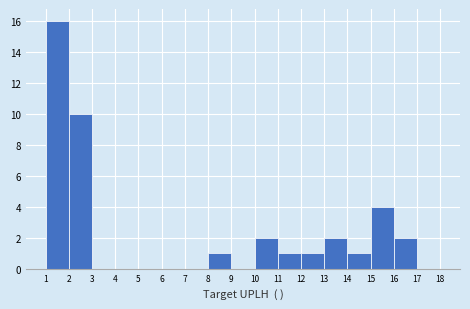

Over which range of the x-axis is the bar tallest?

1 to 2